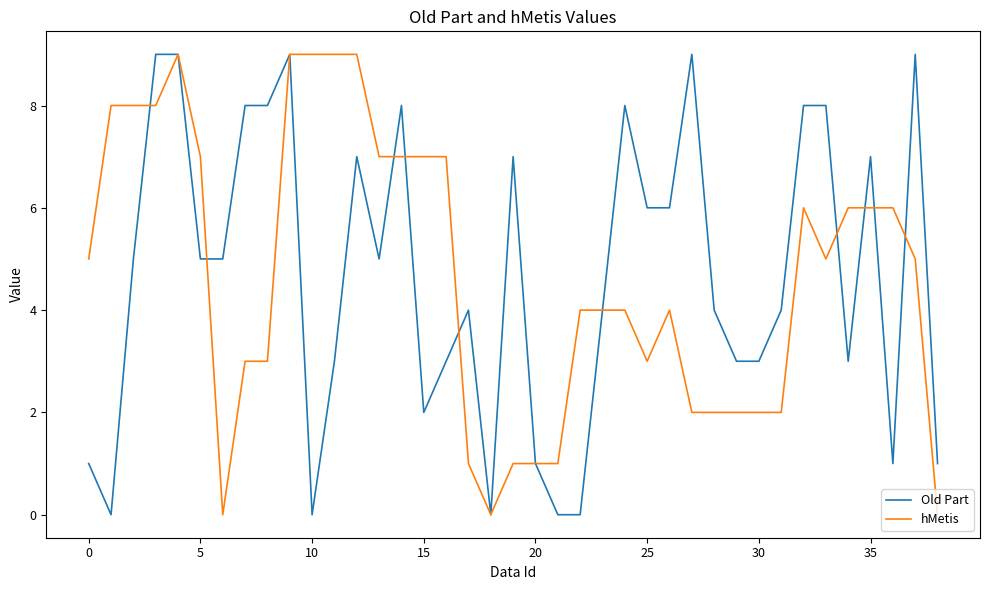

What is the maximum value for Old Part?

9